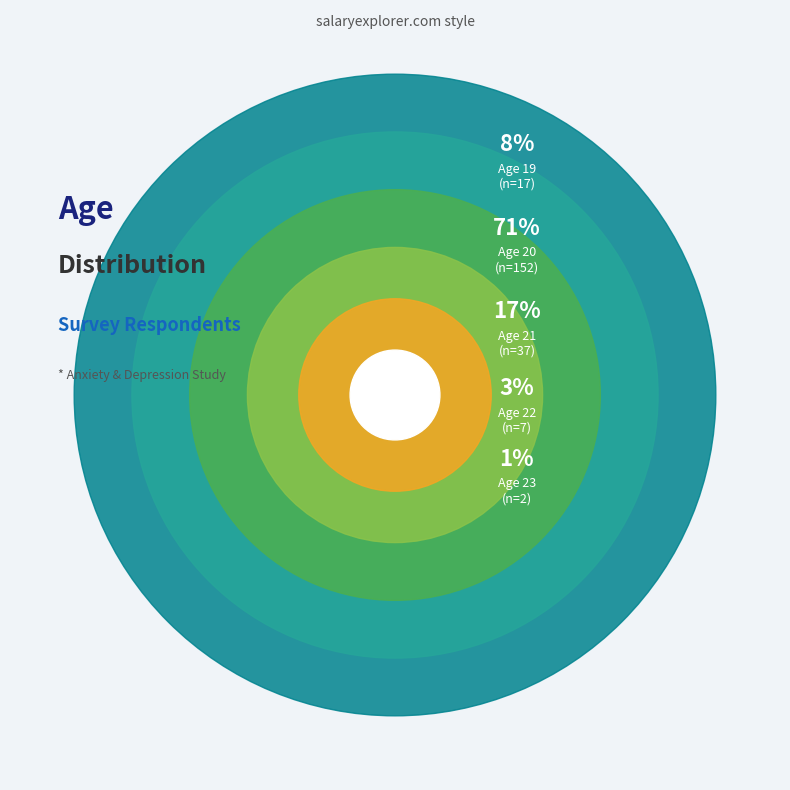

What is the largest slice in the pie chart?

20